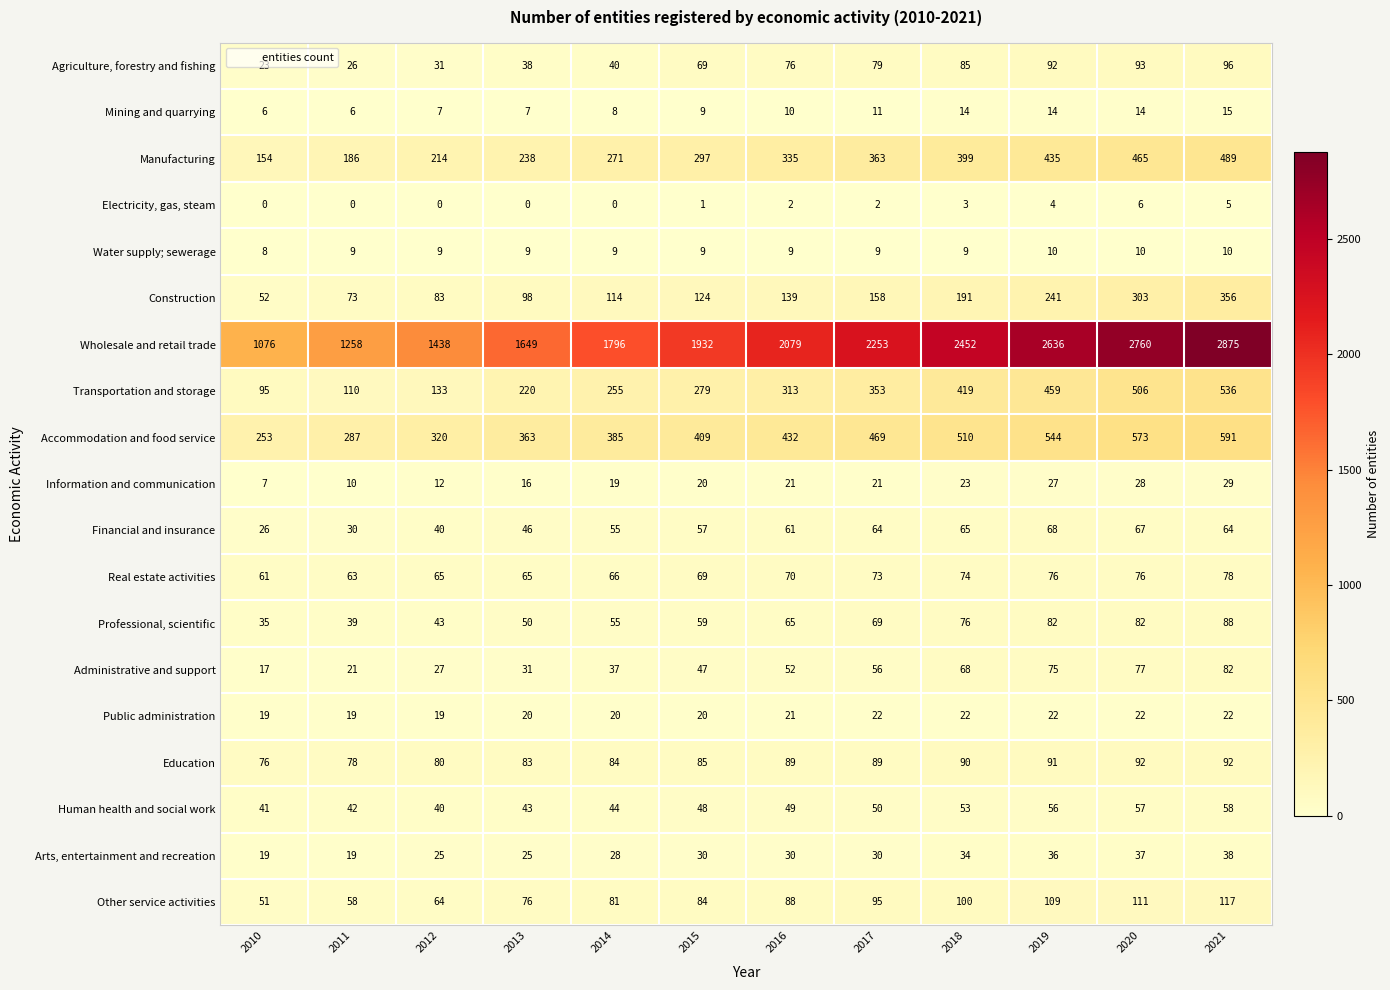

Which series has the widest spread of values?

Wholesale and retail trade